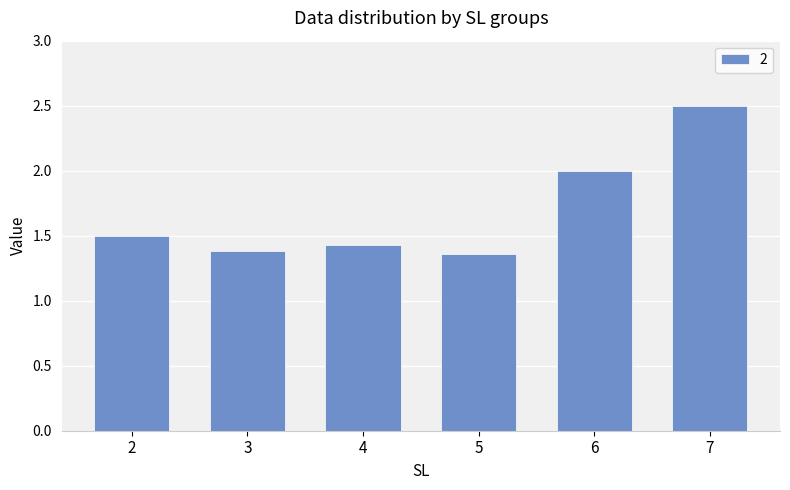

Count the number of categories in the chart.

6